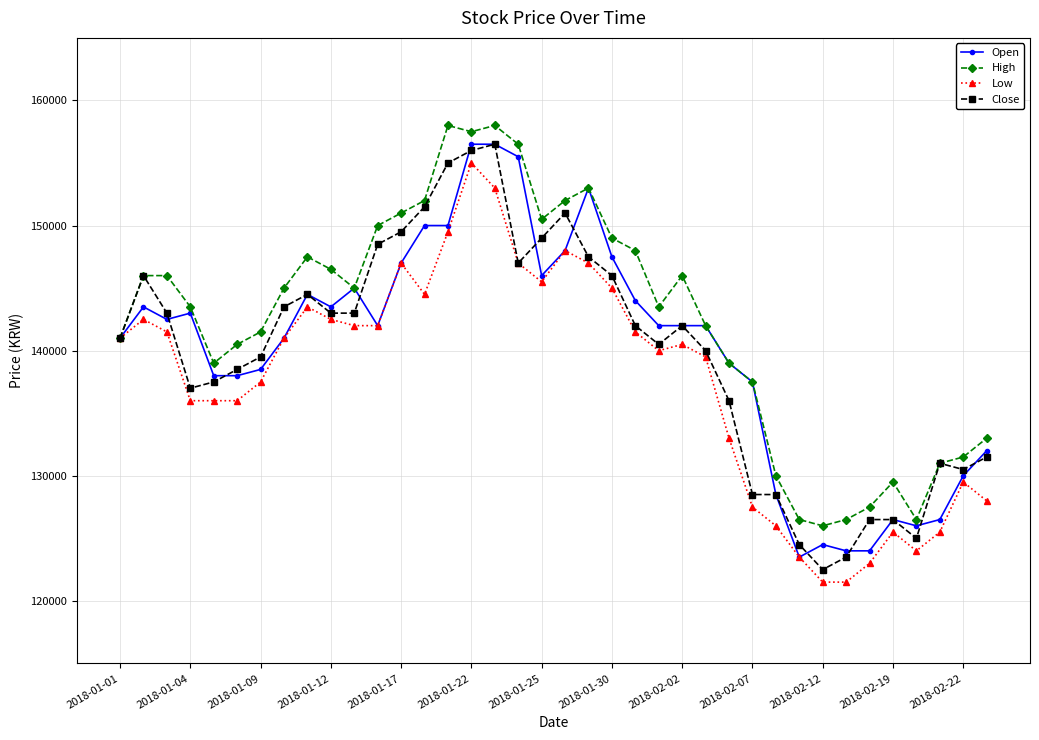

What is the value of the Close point at the 35th from the left?

125000